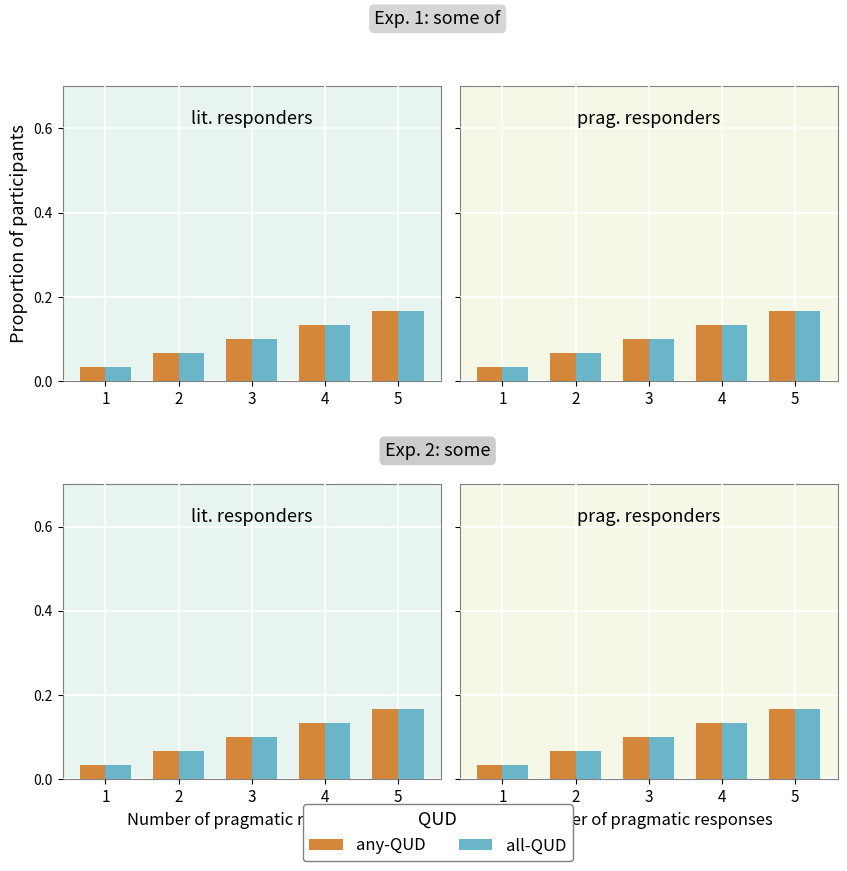

Count the any-QUD values in the range 0 to 1.

5